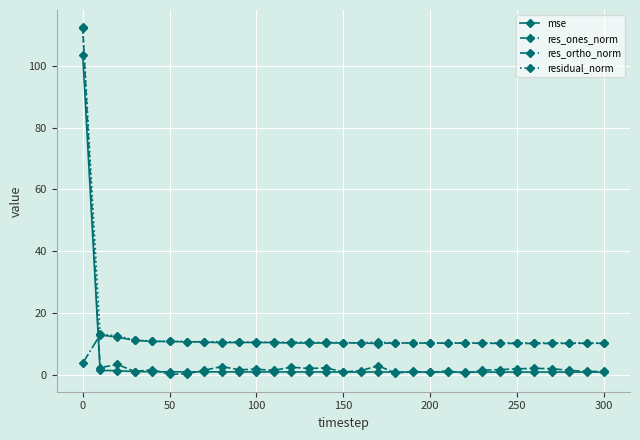

True or false: residual_norm has more than 0 points higher than both neighbors.

True